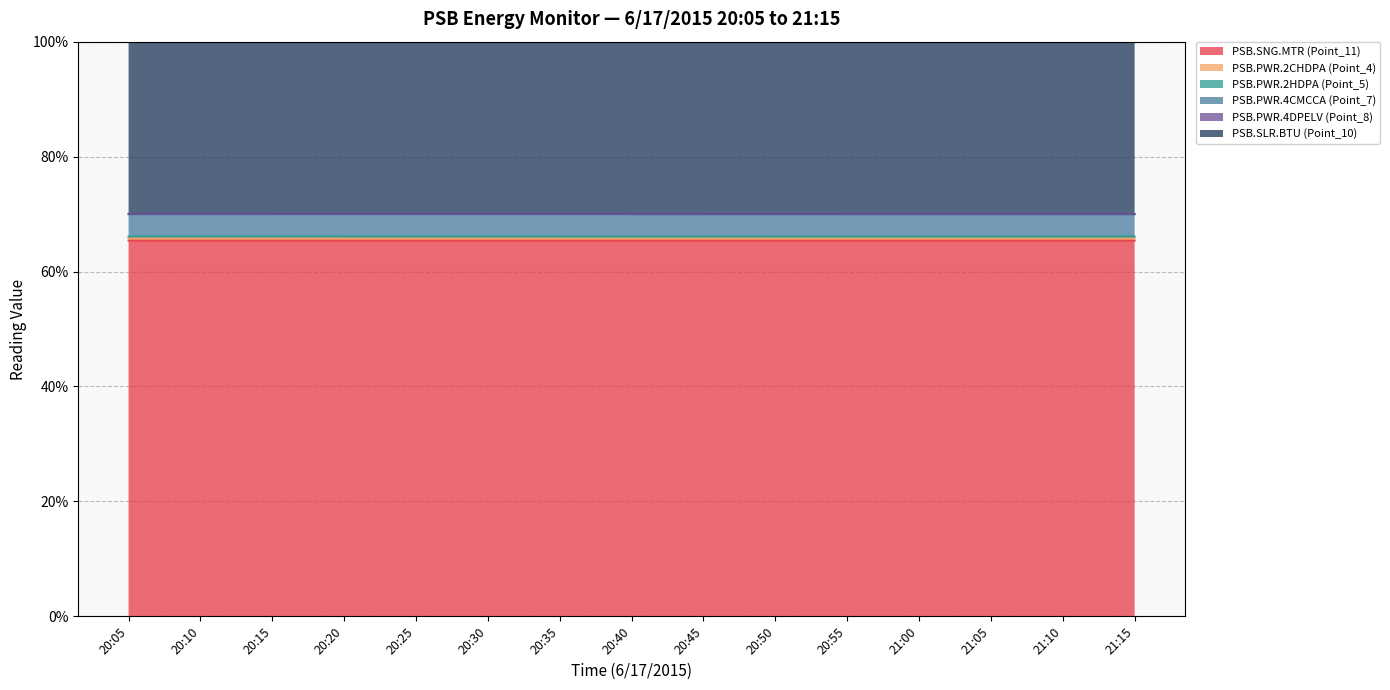

Is it true that PSB.SNG.MTR (Point_11) equals 92.4 at 20:45?

False